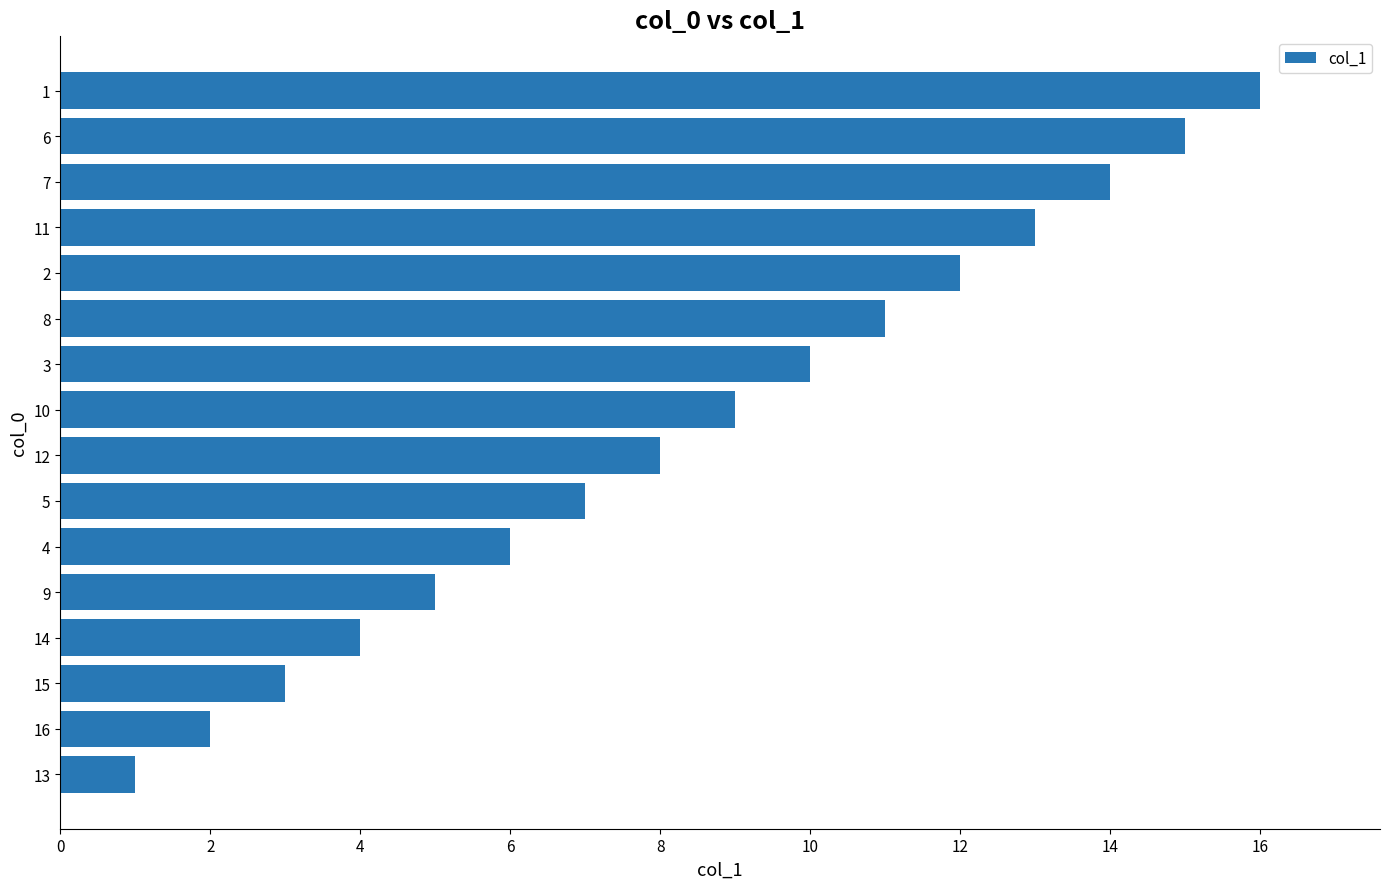

The value at 14 is 5. True or false?

False